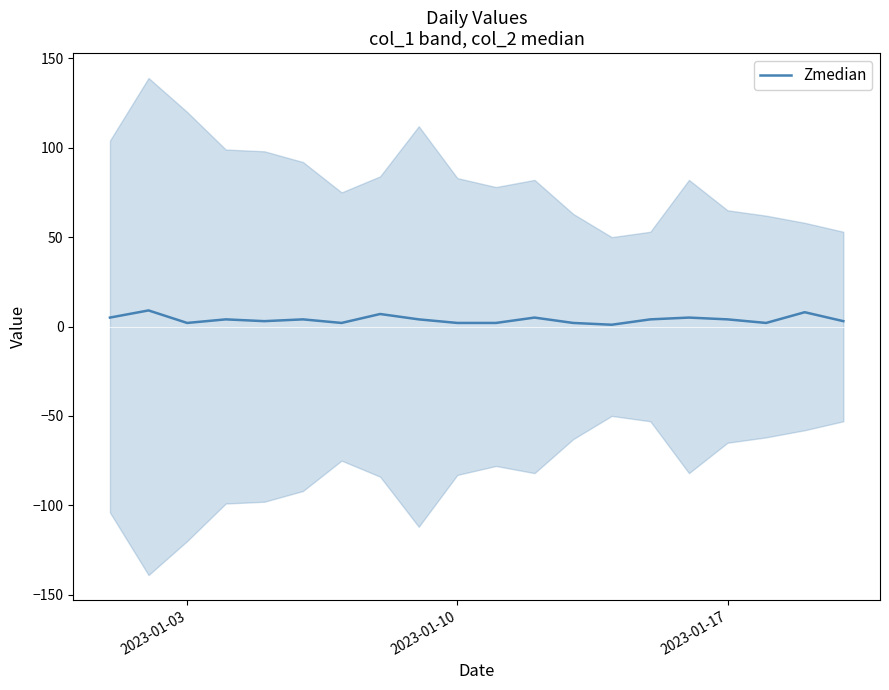

What is the maximum value for Zmedian?

9